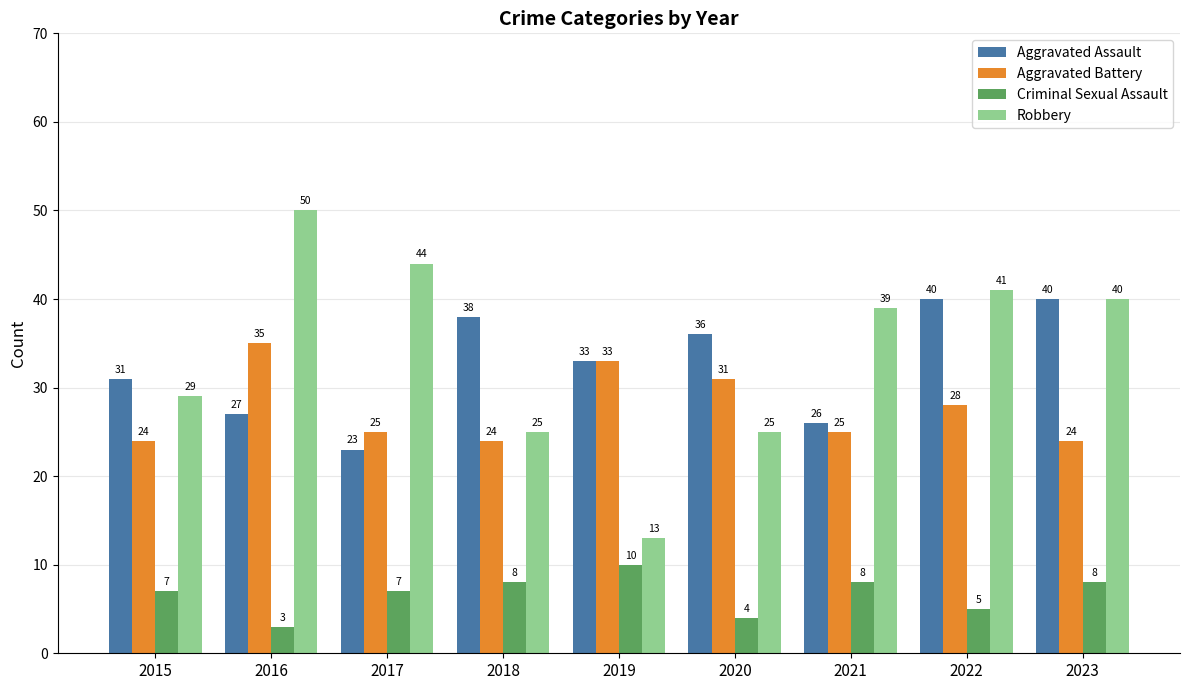

Read the Criminal Sexual Assault value at 2022.

5